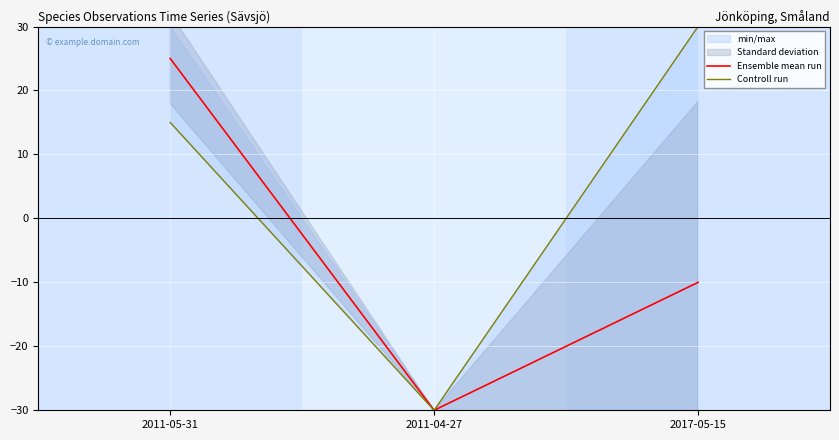

At how many categories does at least one series exceed 14?

2